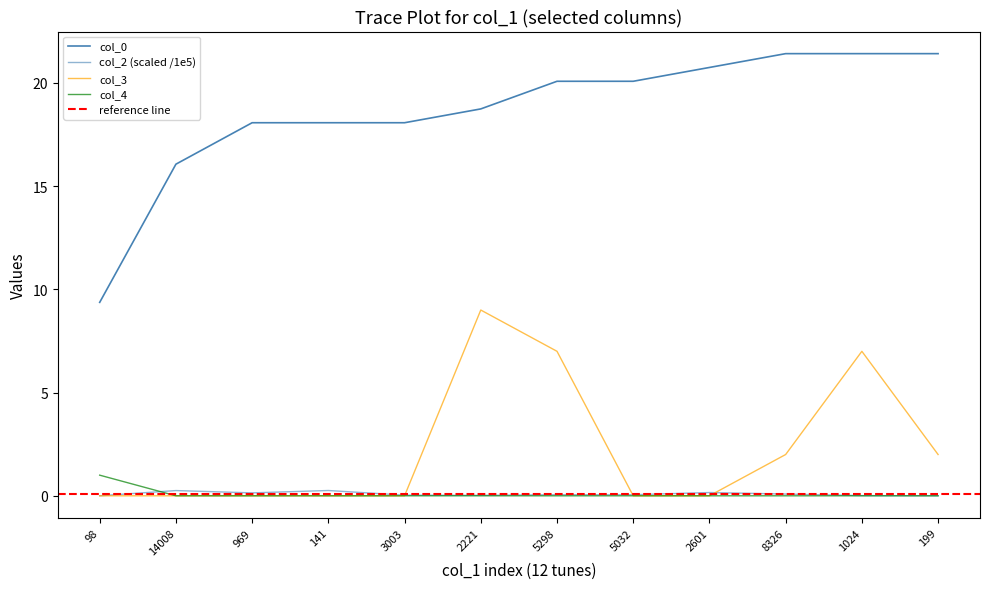

Reading left to right, transcribe all the data shown in this chart.

col_2: 0.0	0.3	0.1	0.3	0.0	0.0	0.1	0.1	0.2	0.1	0.0	0.0
col_0: 9.4	16.1	18.1	18.1	18.1	18.7	20.1	20.1	20.8	21.4	21.4	21.4
col_3: 0.0	0.0	0.0	0.0	0.0	9.0	7.0	0.0	0.0	2.0	7.0	2.0
col_4: 1.0	0.0	0.0	0.0	0.0	0.0	0.0	0.0	0.0	0.0	0.0	0.0